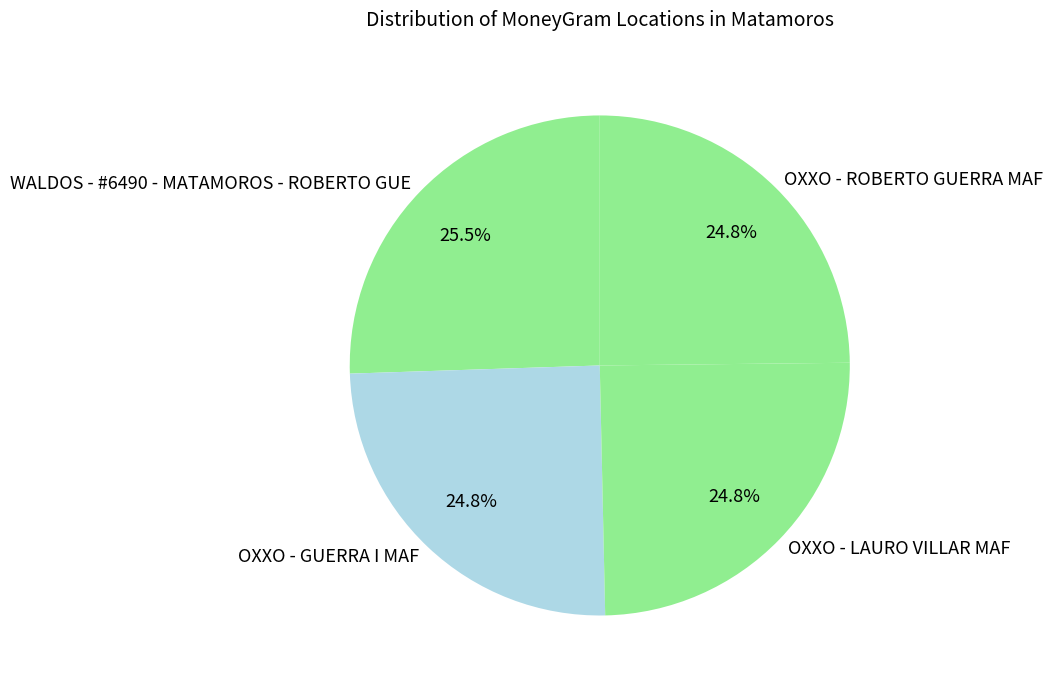

What is the ratio of the value at OXXO - GUERRA I MAF to the value at OXXO - LAURO VILLAR MAF?

1.0